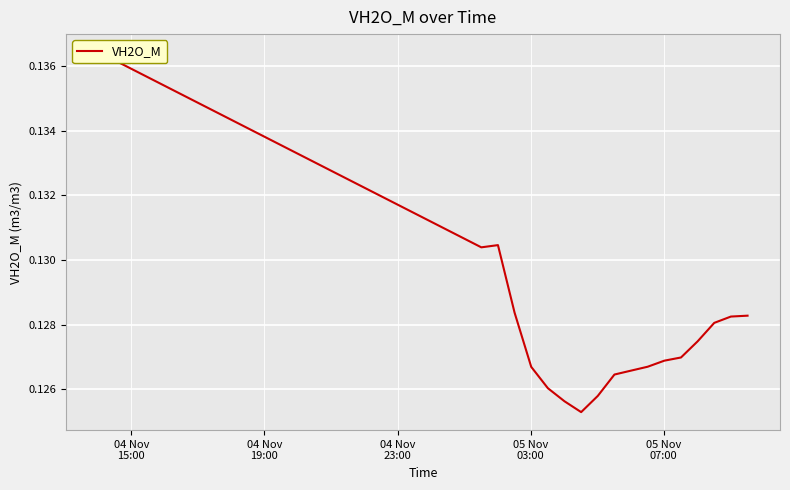

How many interior local valleys (lower than both neighbors) does the data have?

2